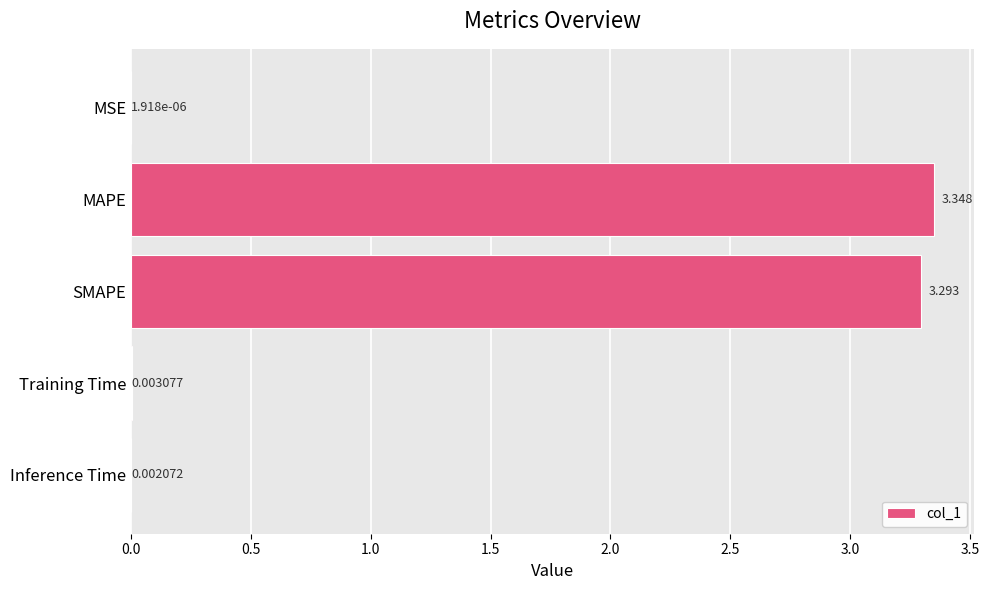

Which has a higher value, Inference Time or MAPE?

MAPE